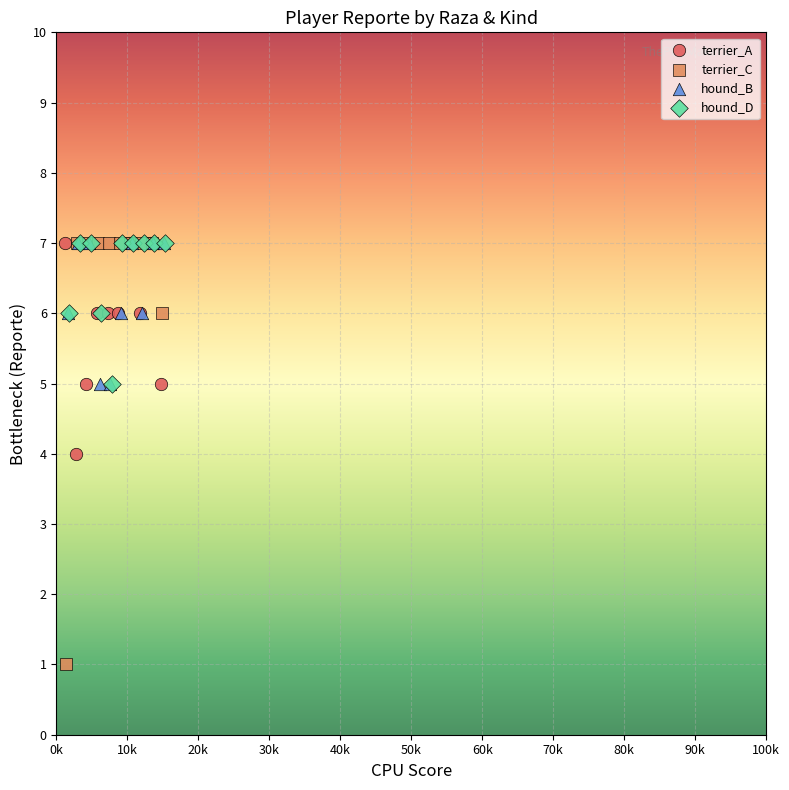

Which series reaches the minimum Y coordinate?

terrier_C